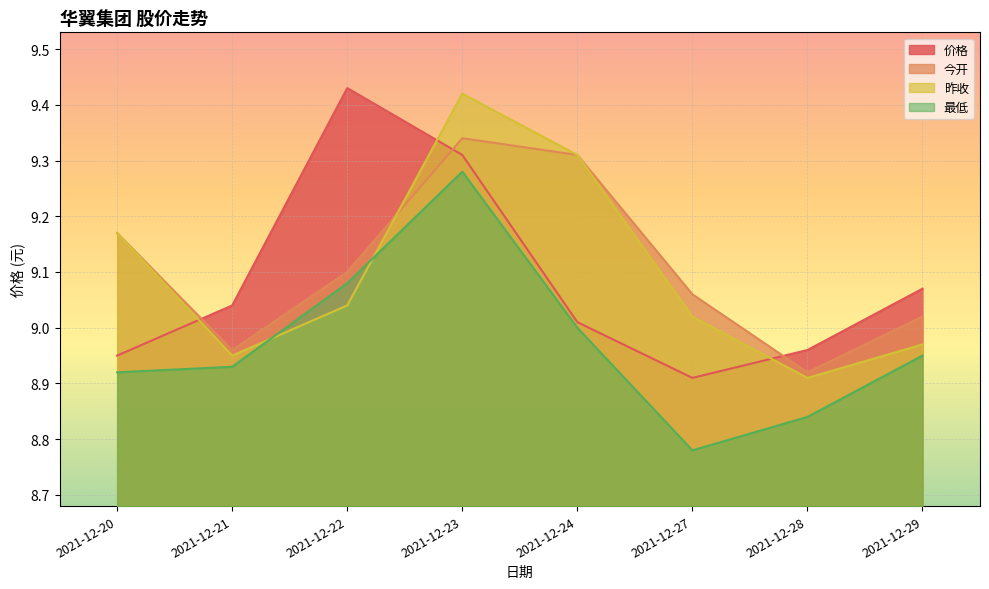

How many values in the 昨收 series are below 9?

3